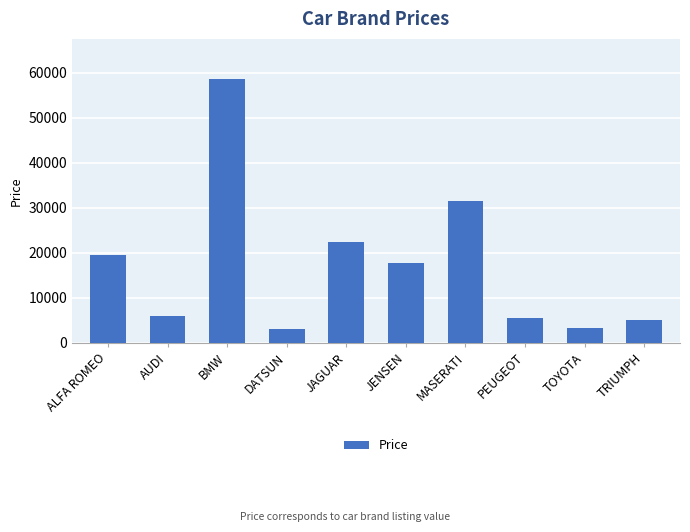

What is the smallest value displayed?

3139